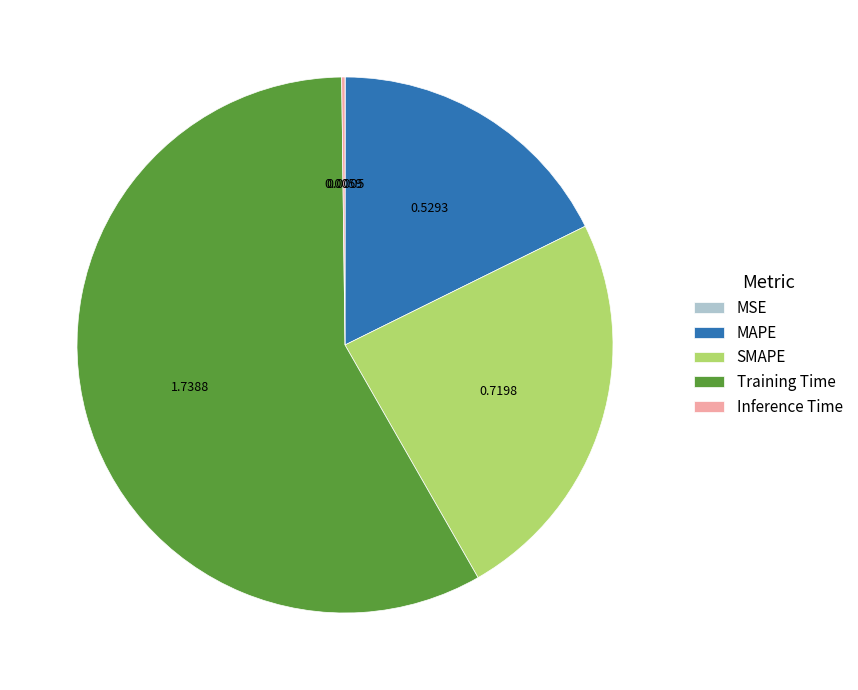

True or false: MAPE accounts for 18% of the total.

True